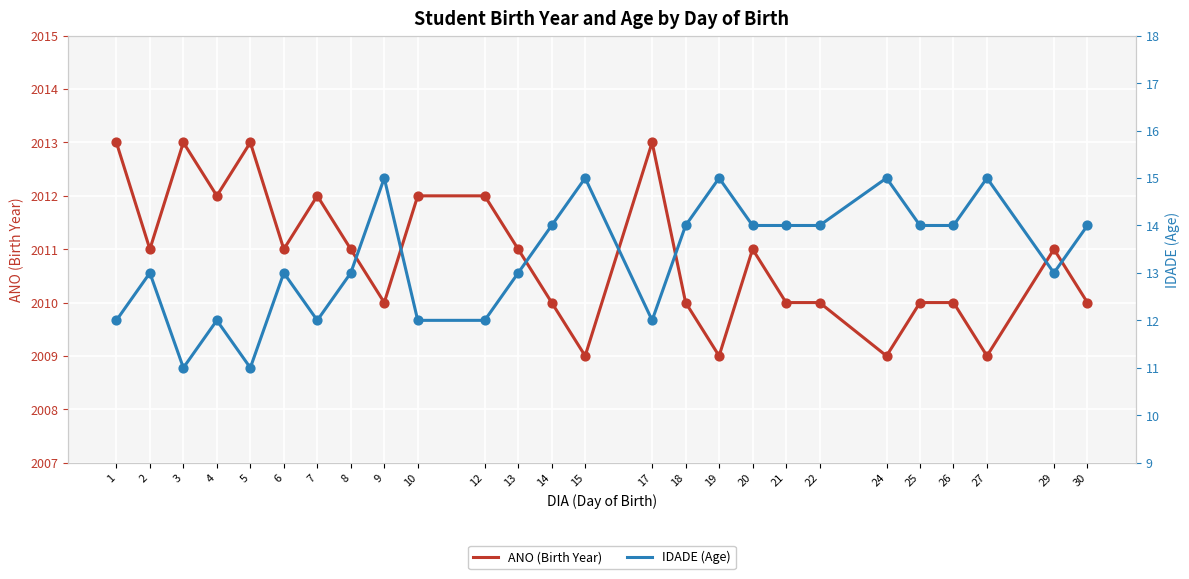

Is the value of ANO (Birth Year) at 14 greater than the value of IDADE (Age) at 5?

Yes